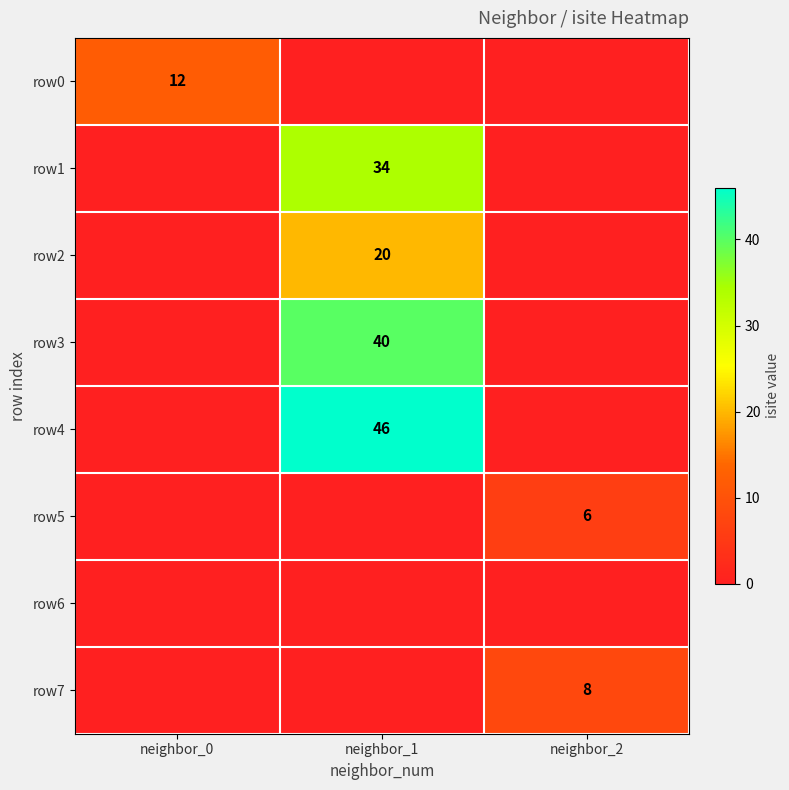

What is the spread (max minus min) of values at neighbor_2?

8